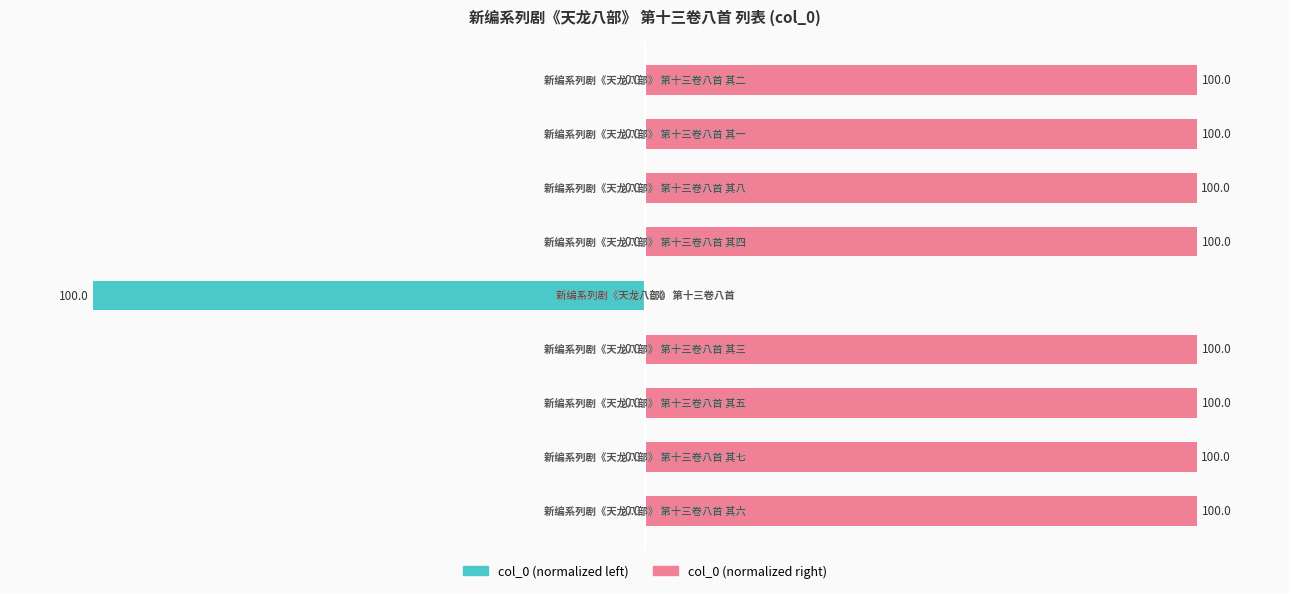

The col_0 (normalized right) series shows 53.4 at 1. True or false?

False